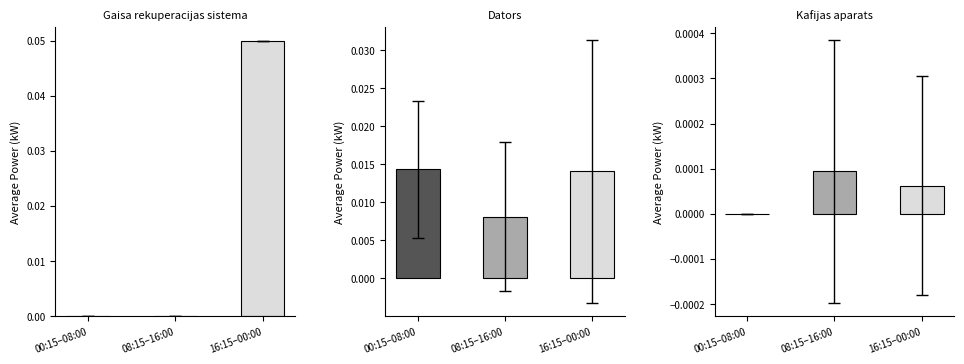

Reading left to right, what are all the values shown in this chart?

Gaisa rekuperacijas sistema: 00:15–08:00=0.0	08:15–16:00=0.0	16:15–00:00=0.1
Dators: 00:15–08:00=0.0	08:15–16:00=0.0	16:15–00:00=0.0
Kafijas aparats: 00:15–08:00=0.0	08:15–16:00=0.0	16:15–00:00=0.0